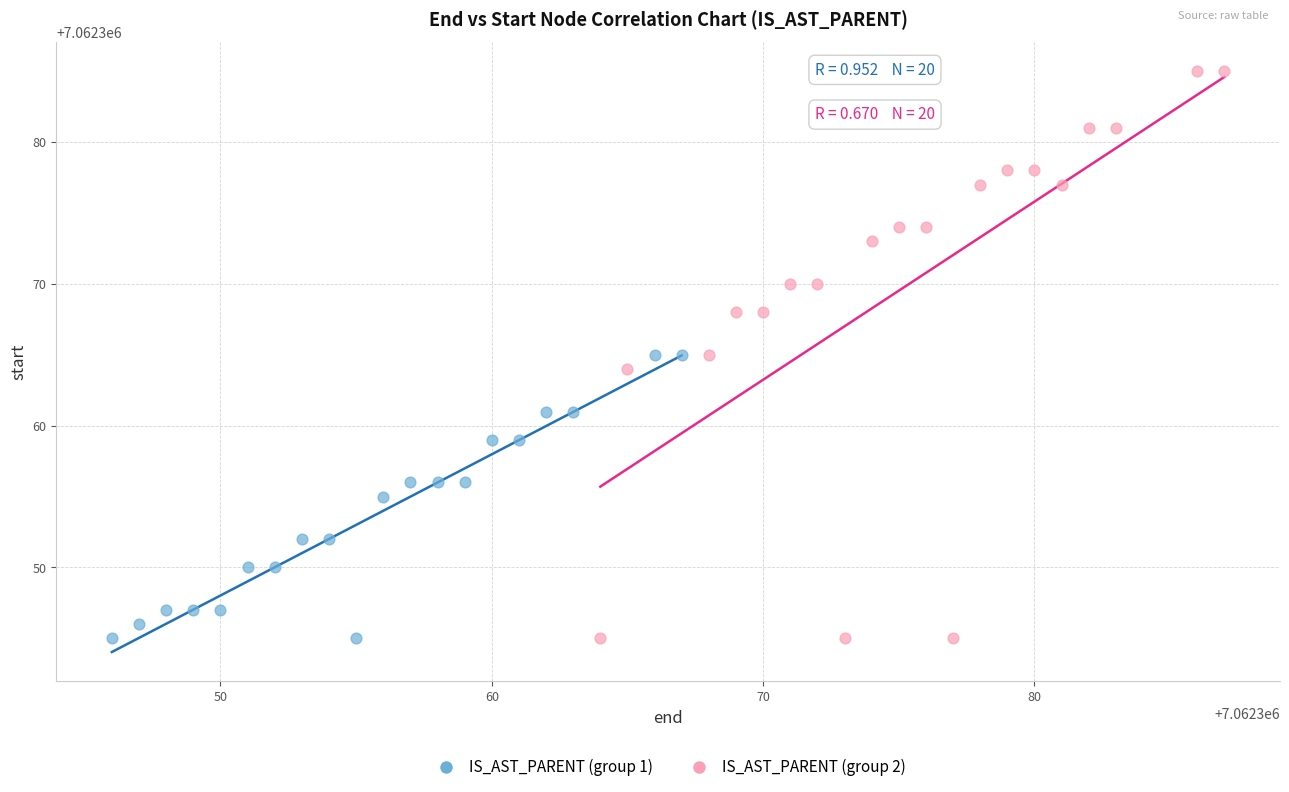

Which series contains the highest Y value?

IS_AST_PARENT (group 2)